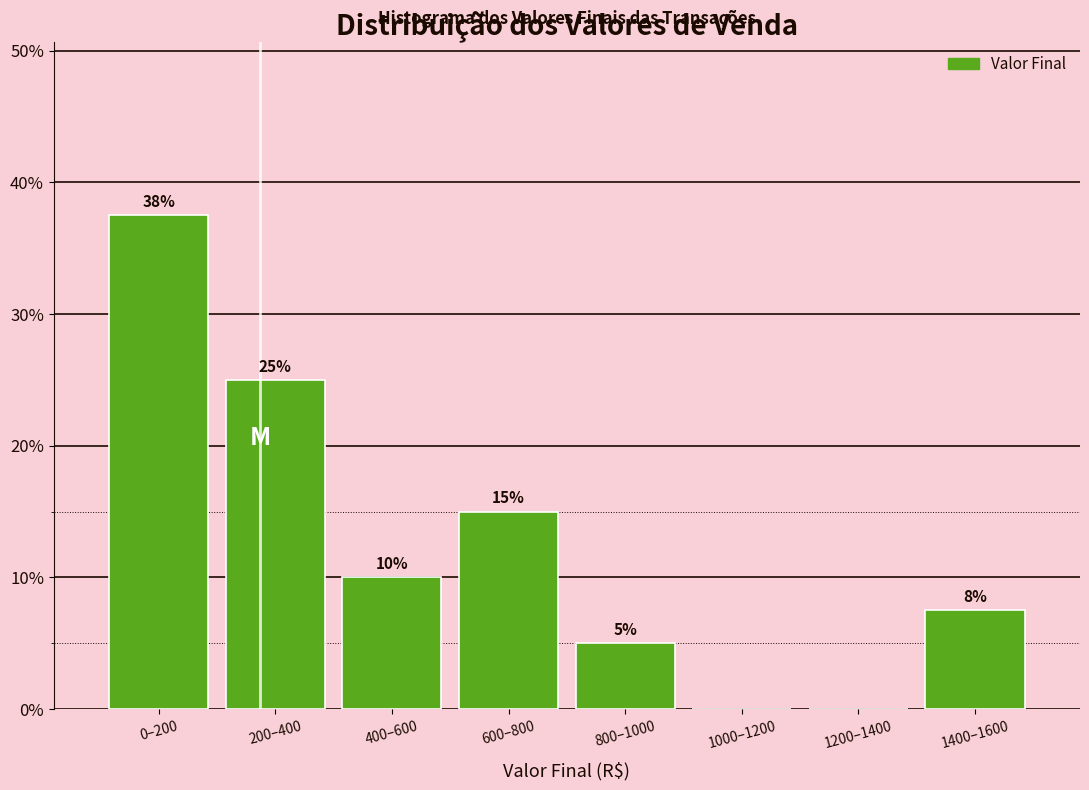

At which label is the value closest to 18?

600–800